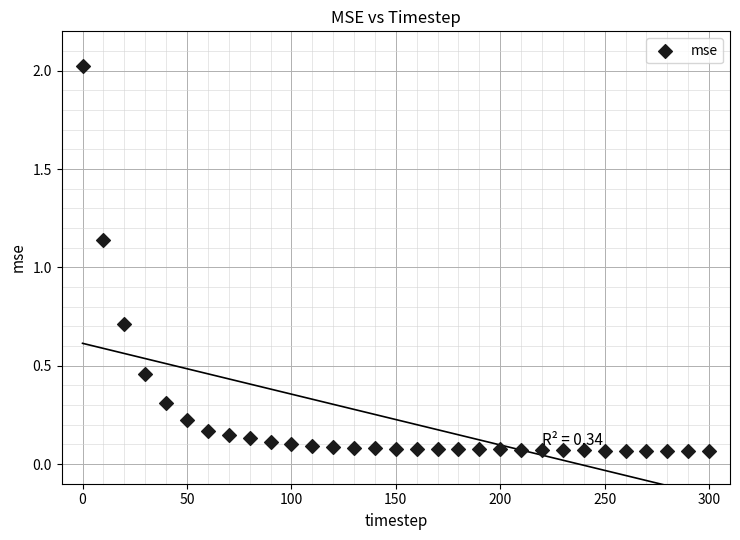

What is the range of X values (max minus min)?

300.0